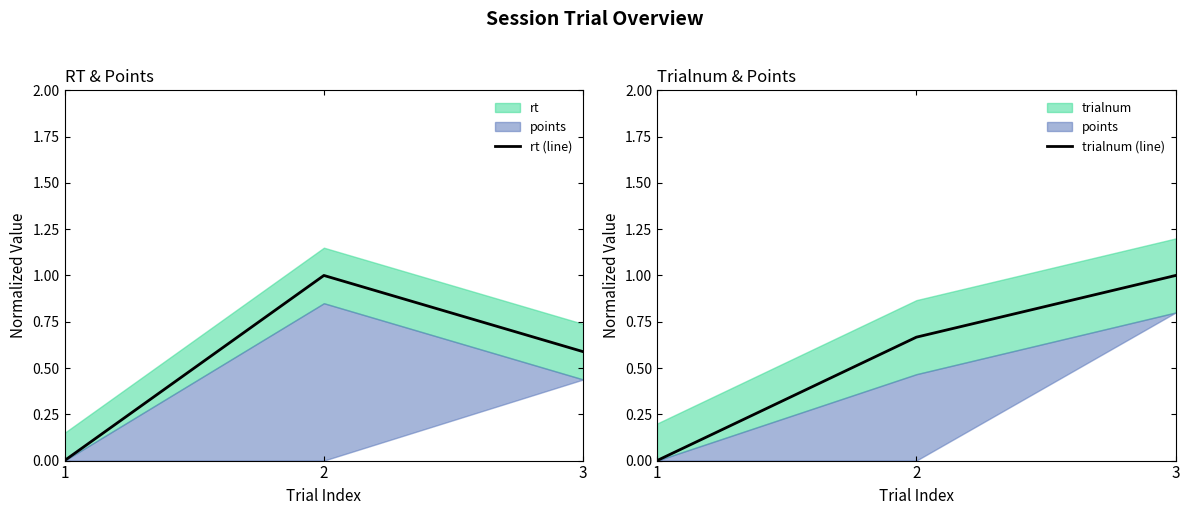

Reading left to right, extract all data points from this chart.

rt (line): 0.0	1.0	0.6
trialnum (line): 0.0	0.7	1.0